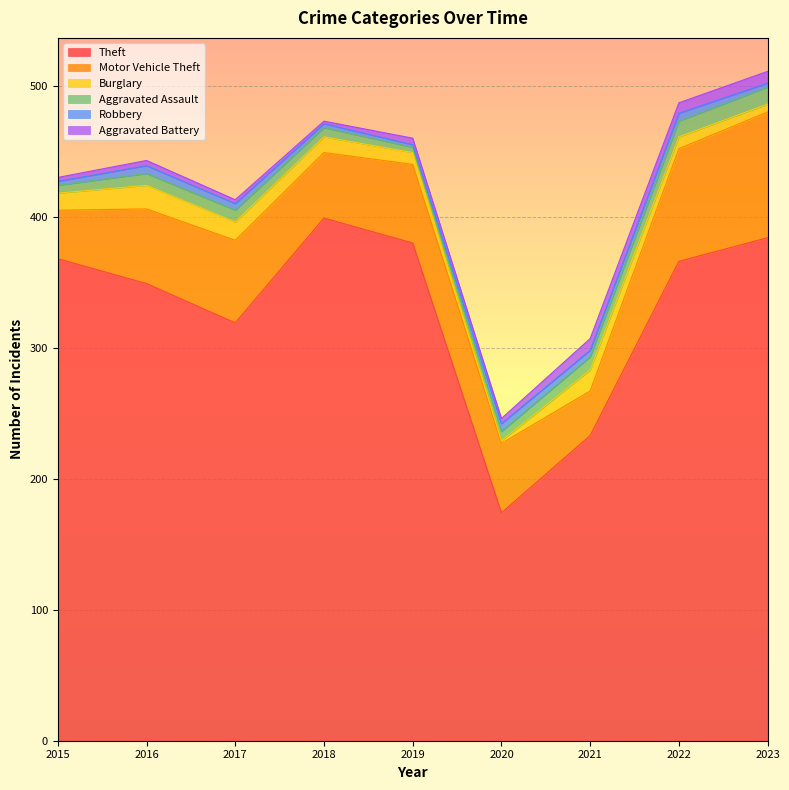

True or false: Burglary has a value of 14 at 2017.

True